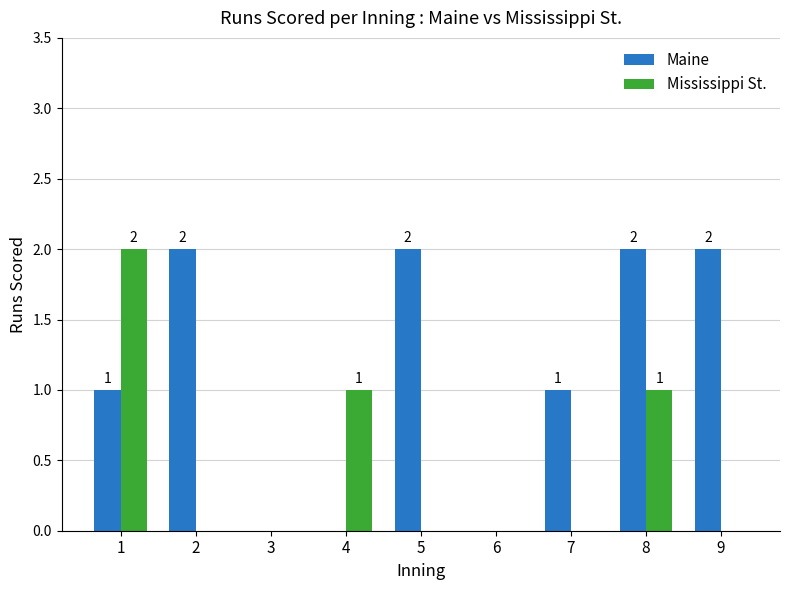

The value of Mississippi St. at 5 is -1. True or false?

False